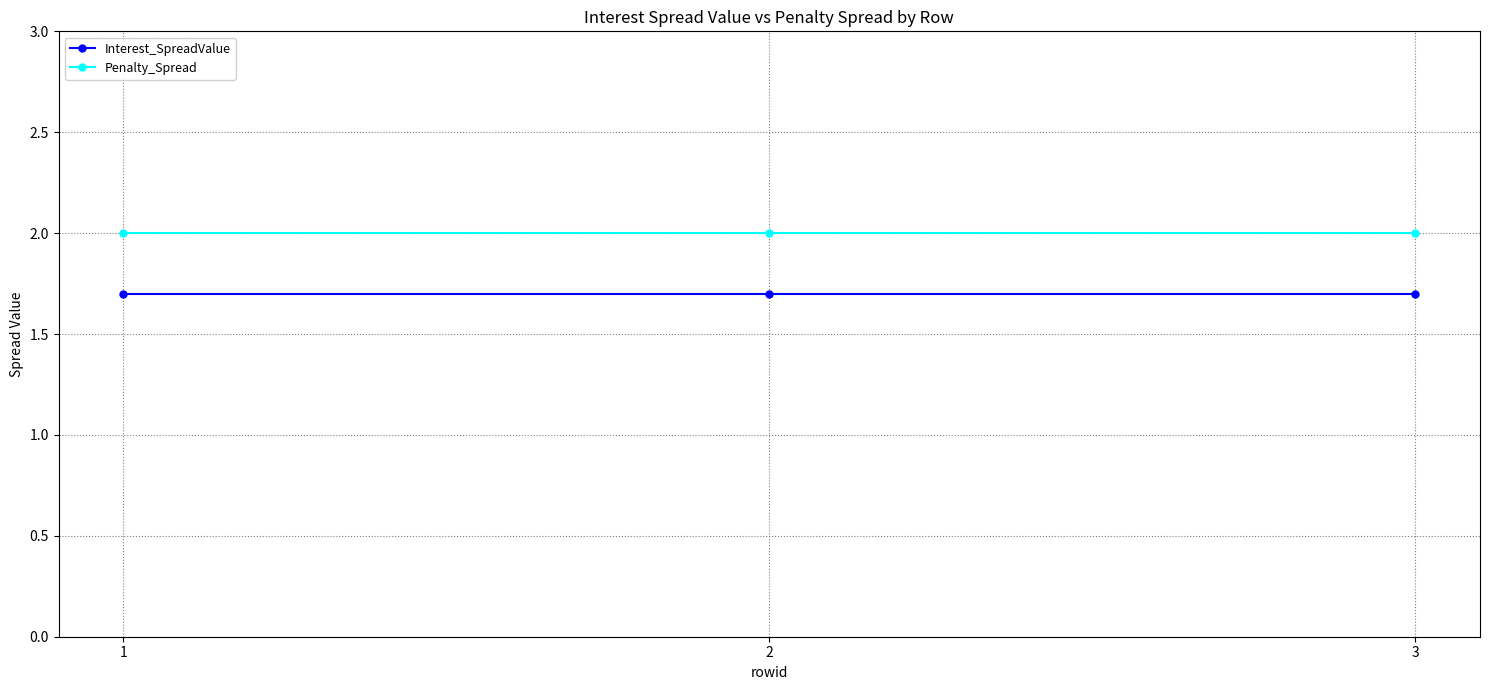

Rank the series by their average value, from lowest to highest.

Interest_SpreadValue, Penalty_Spread